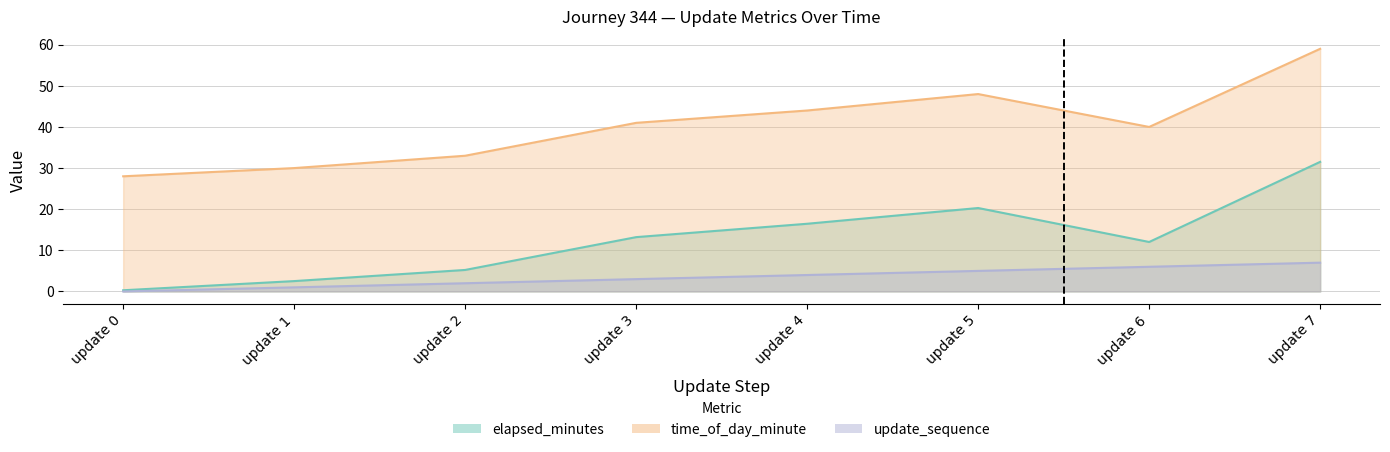

Reading left to right, list all the values displayed in this chart.

elapsed_minutes: 0.3	2.5	5.2	13.2	16.5	20.3	12.0	31.5
time_of_day_minute: 28.0	30.0	33.0	41.0	44.0	48.0	40.0	59.0
update_sequence: 0.0	1.0	2.0	3.0	4.0	5.0	6.0	7.0